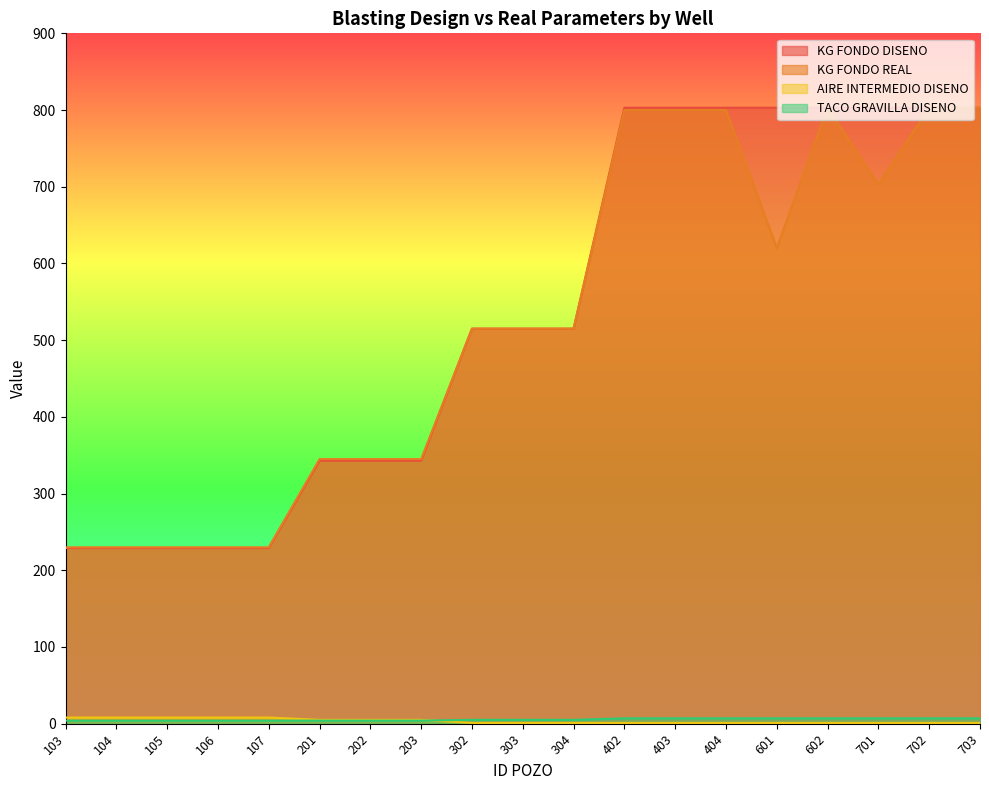

Reading left to right, transcribe all the data shown in this chart.

KG FONDO DISENO: 229	229	229	229	229	343	343	343	515	515	515	803	803	803	803	803	803	803	803
KG FONDO REAL: 230	230	230	230	230	345	345	345	515	515	515	800	800	800	620	803	703	803	803
AIRE INTERMEDIO DISENO: 8	8	8	8	8	5	5	5	1	1	1	1	1	1	1	1	1	1	1
TACO GRAVILLA DISENO: 4	4	4	4	4	4	4	4	5	5	5	7	7	7	7	7	7	7	7